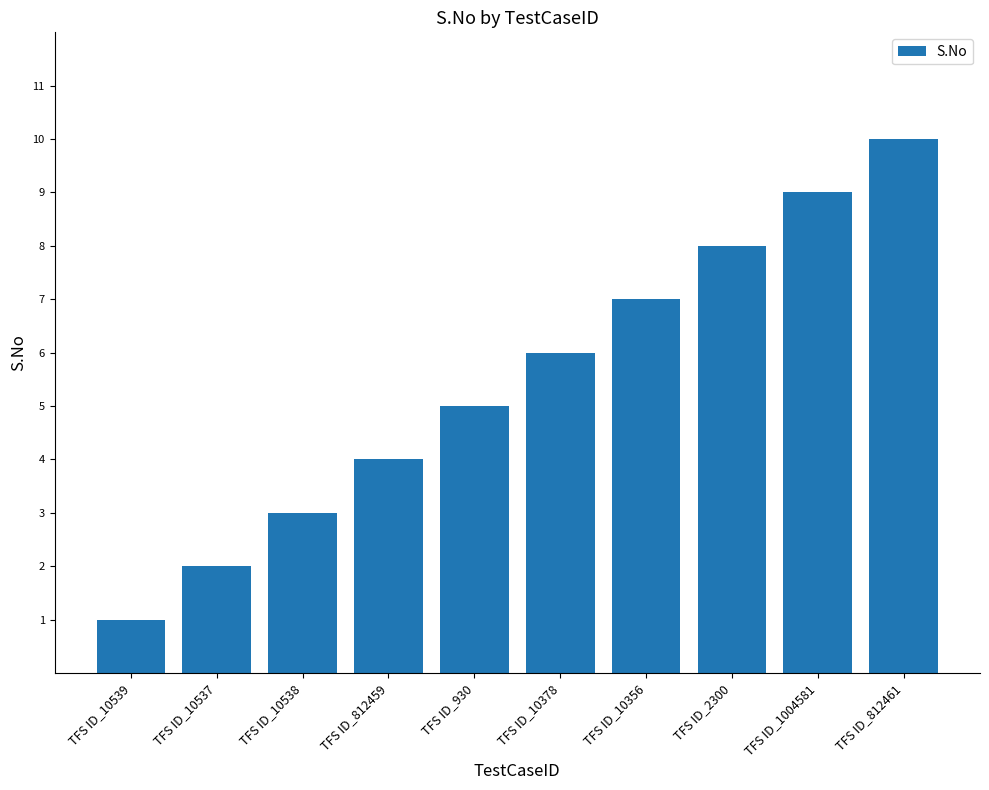

How many bars are there in total?

10